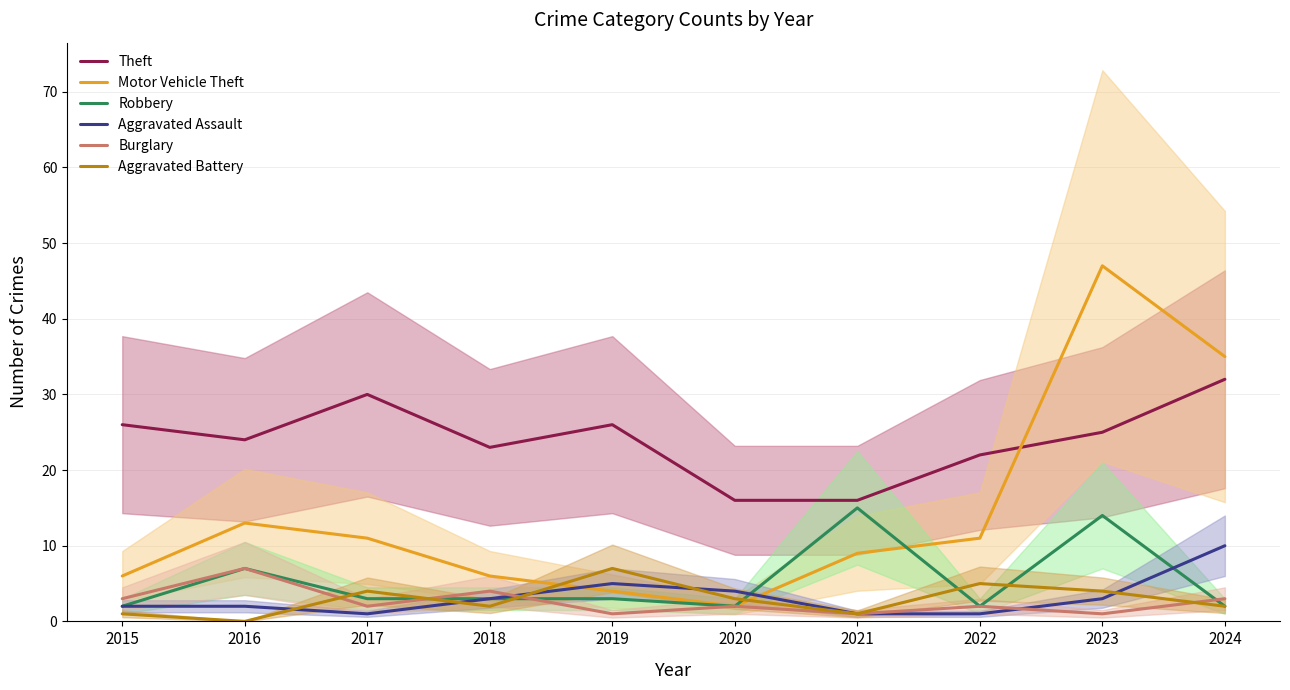

Between which two adjacent categories do Burglary and Aggravated Battery first intersect?

2016 and 2017